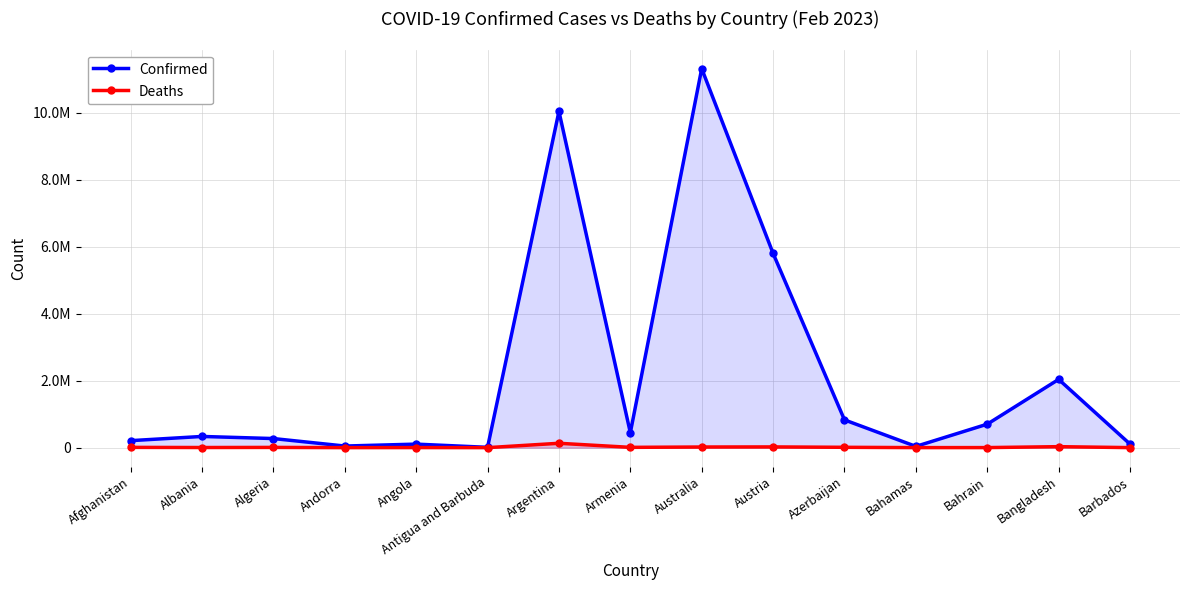

How many interior local peaks does the Deaths series have?

5